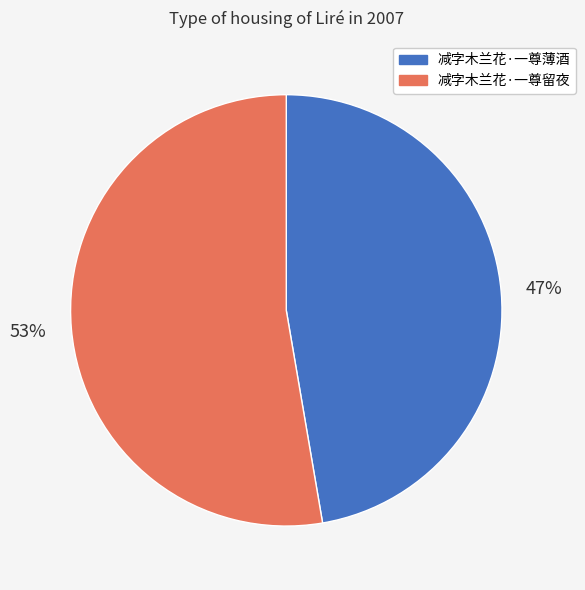

Is the sum of 减字木兰花·一尊薄酒 and 减字木兰花·一尊留夜 greater than half?

Yes